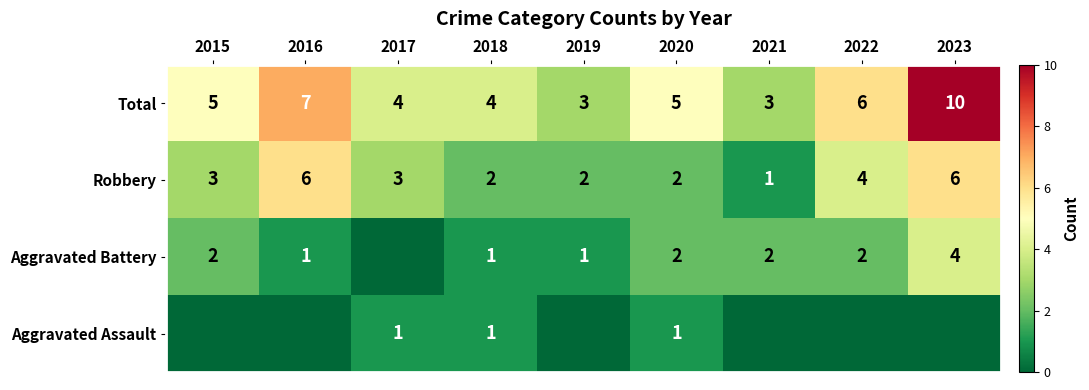

What is the sum of all Total values?

47